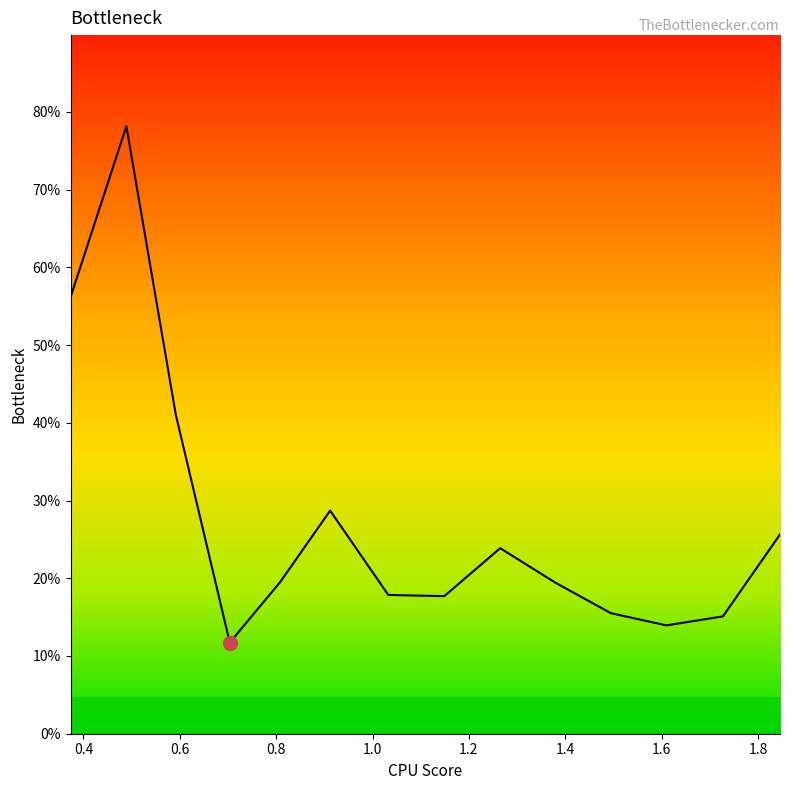

What is the greatest value displayed?

78.1